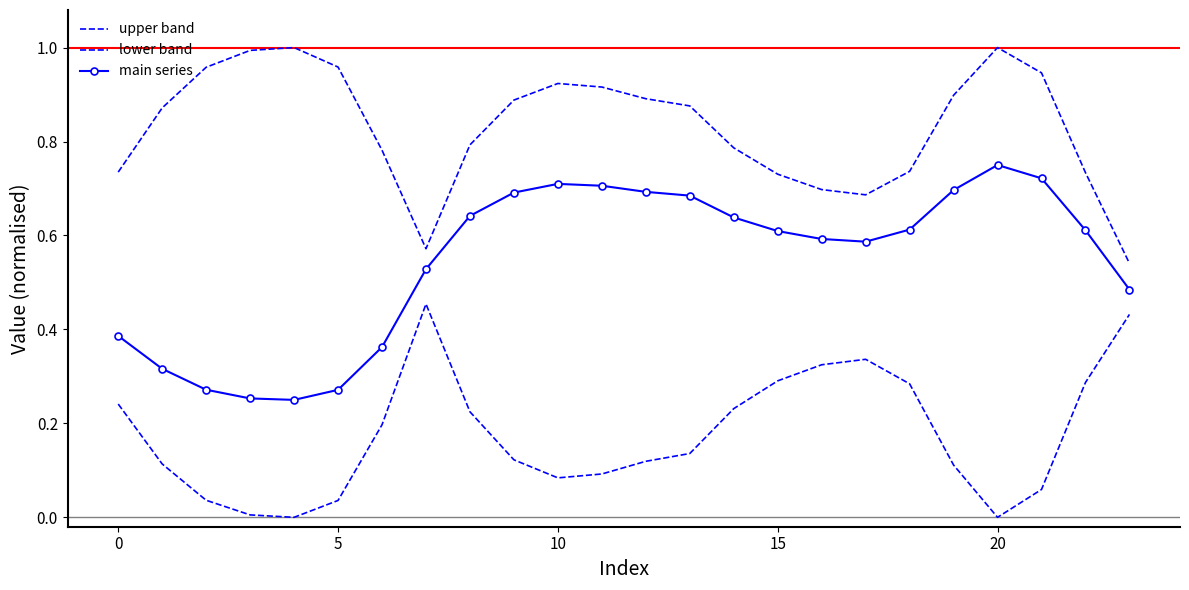

Reading right to left, list all the values displayed in this chart.

upper band: 0.5	0.7	0.9	1.0	0.9	0.7	0.7	0.7	0.7	0.8	0.9	0.9	0.9	0.9	0.9	0.8	0.6	0.8	1.0	1.0	1.0	1.0	0.9	0.7
lower band: 0.4	0.3	0.1	0.0	0.1	0.3	0.3	0.3	0.3	0.2	0.1	0.1	0.1	0.1	0.1	0.2	0.5	0.2	0.0	0.0	0.0	0.0	0.1	0.2
main series: 0.5	0.6	0.7	0.8	0.7	0.6	0.6	0.6	0.6	0.6	0.7	0.7	0.7	0.7	0.7	0.6	0.5	0.4	0.3	0.2	0.3	0.3	0.3	0.4